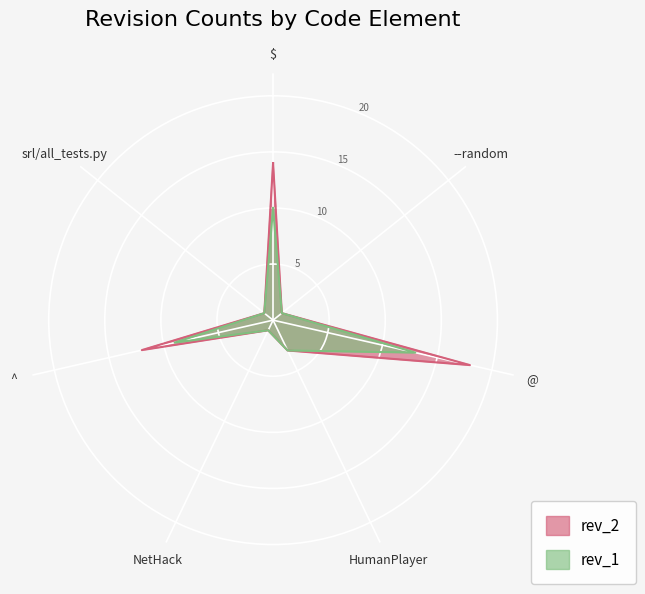

True or false: rev_2 and rev_1 intersect in this chart.

False